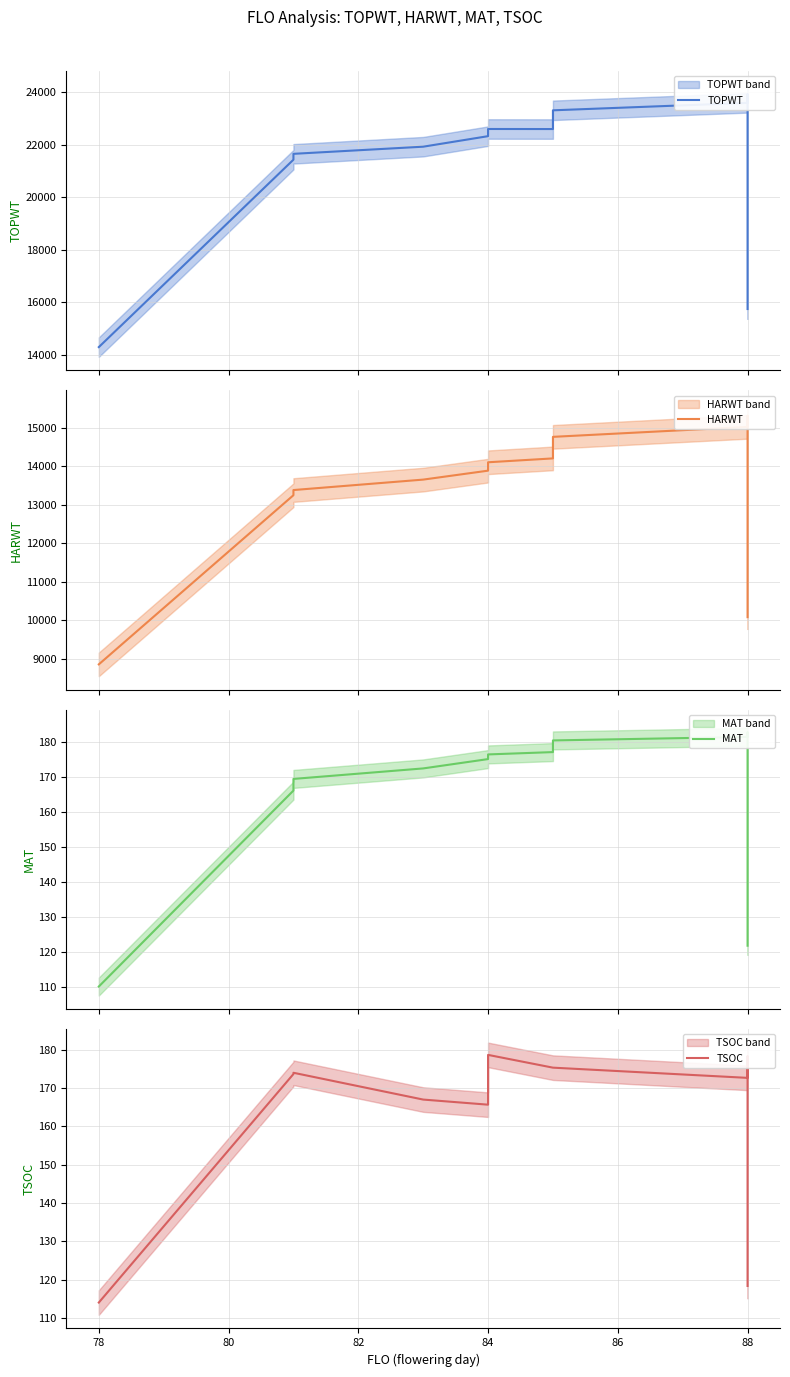

At how many categories does at least one series exceed 6139?

12